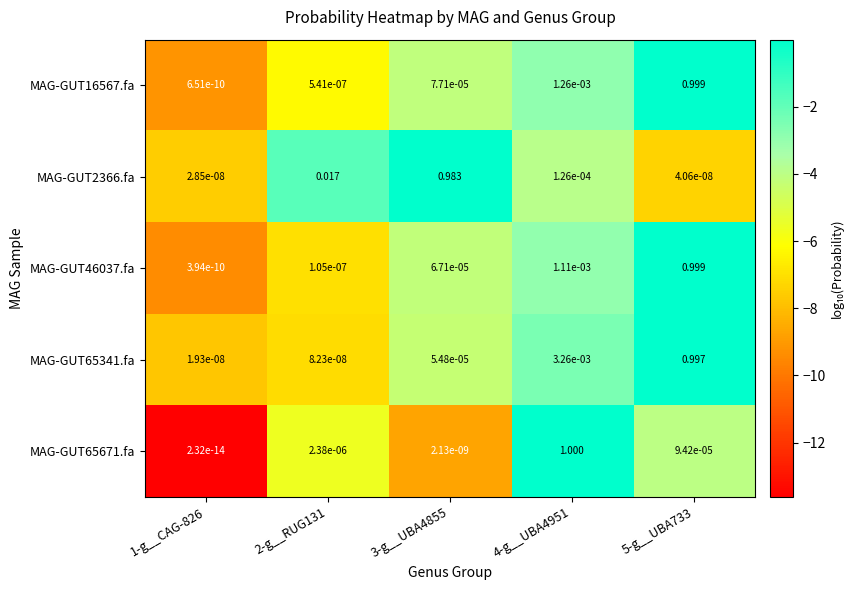

Is the value of MAG-GUT46037.fa at 5-g__UBA733 greater than the value of MAG-GUT65671.fa at 1-g__CAG-826?

Yes